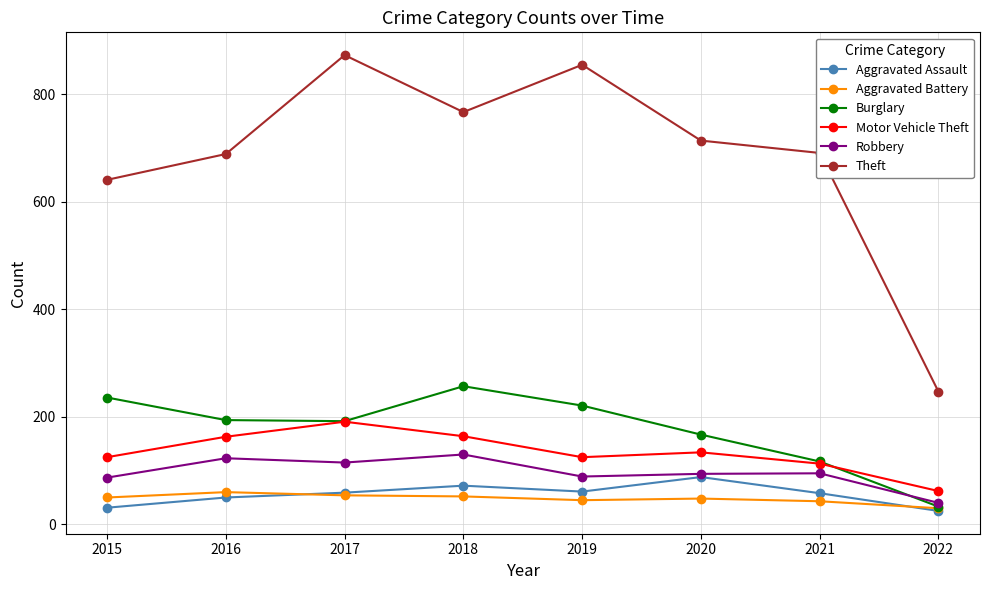

At which label does Theft reach its minimum?

2022